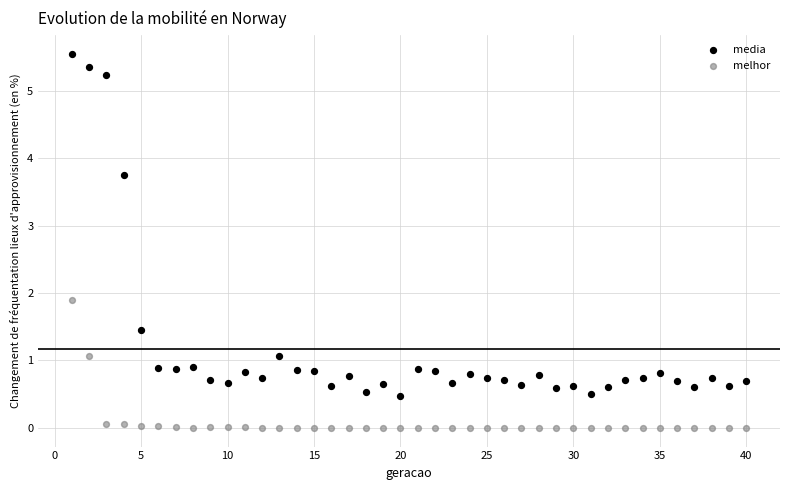

Which series reaches the maximum Y coordinate?

media